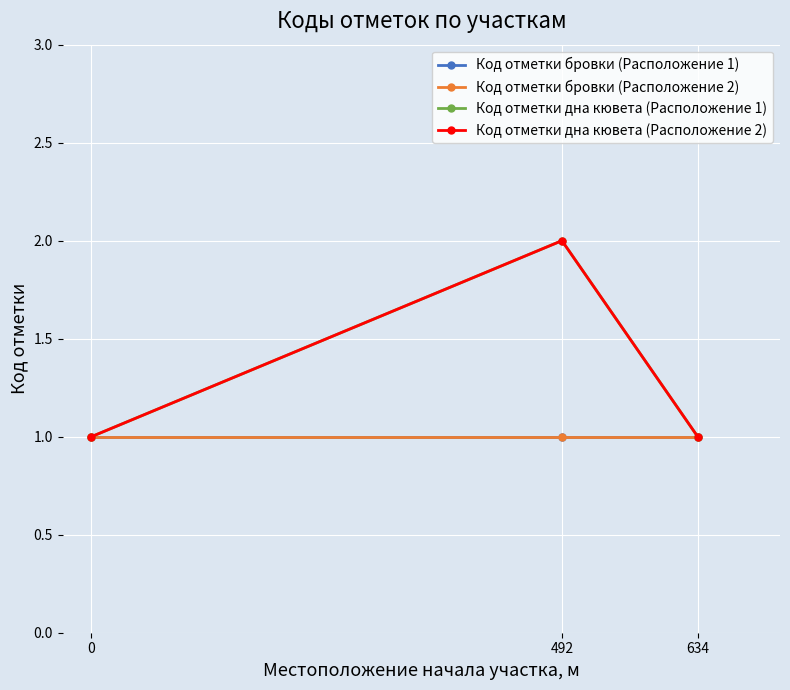

Does the chart have visible grid lines?

Yes